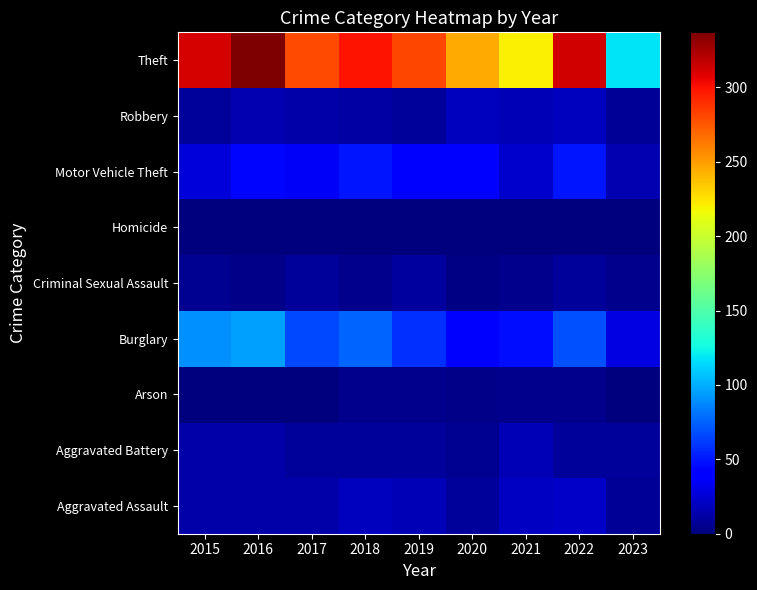

Reading left to right, transcribe all the data shown in this chart.

Aggravated Assault: 2015=12	2016=13	2017=12	2018=19	2019=16	2020=9	2021=21	2022=22	2023=7
Aggravated Battery: 2015=13	2016=13	2017=9	2018=8	2019=8	2020=6	2021=17	2022=9	2023=9
Arson: 2015=1	2016=0	2017=1	2018=4	2019=4	2020=3	2021=4	2022=4	2023=1
Burglary: 2015=90	2016=96	2017=67	2018=76	2019=58	2020=42	2021=47	2022=69	2023=30
Criminal Sexual Assault: 2015=6	2016=3	2017=9	2018=4	2019=10	2020=2	2021=5	2022=8	2023=5
Homicide: 2015=0	2016=1	2017=1	2018=0	2019=0	2020=1	2021=0	2022=0	2023=0
Motor Vehicle Theft: 2015=27	2016=44	2017=36	2018=50	2019=43	2020=37	2021=23	2022=50	2023=15
Robbery: 2015=8	2016=15	2017=13	2018=11	2019=9	2020=19	2021=16	2022=19	2023=7
Theft: 2015=311	2016=337	2017=280	2018=300	2019=281	2020=245	2021=221	2022=313	2023=118